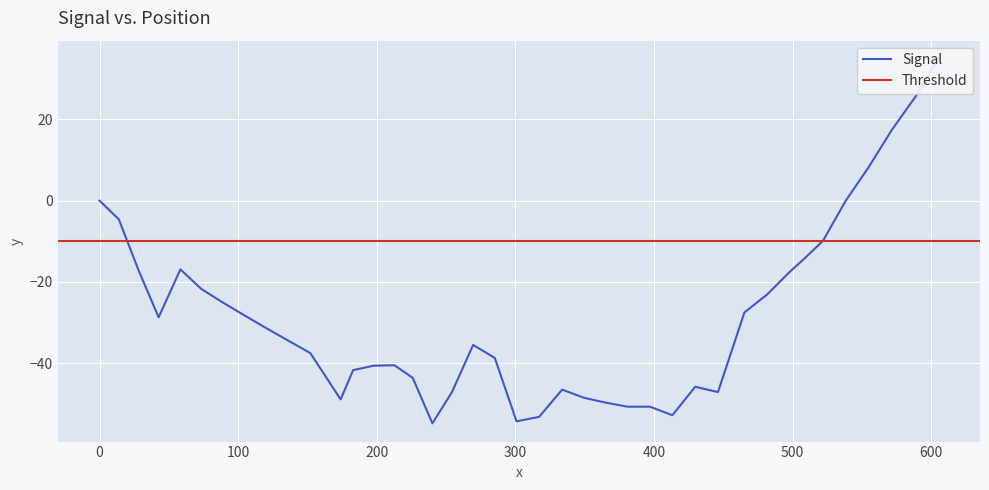

What is the greatest value displayed?

34.9